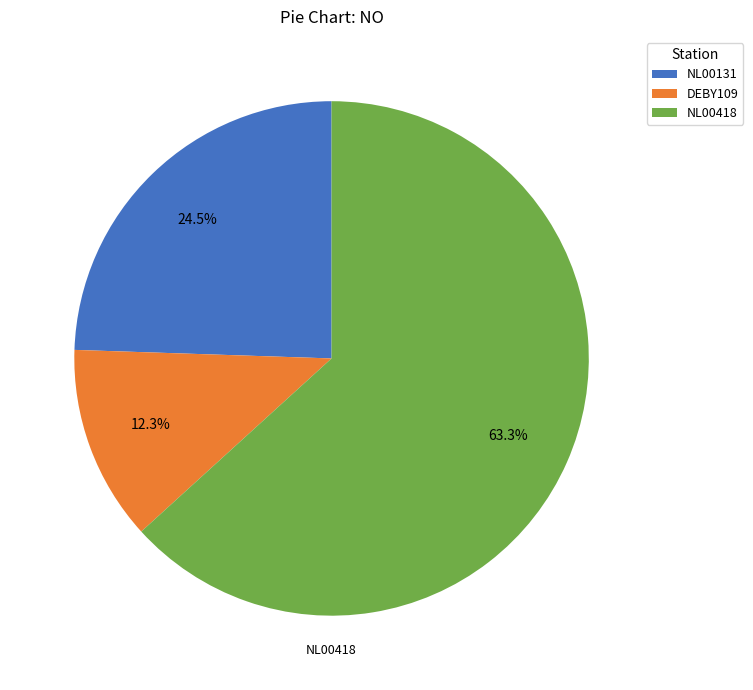

Is the sum of NL00418 and DEBY109 greater than half?

Yes